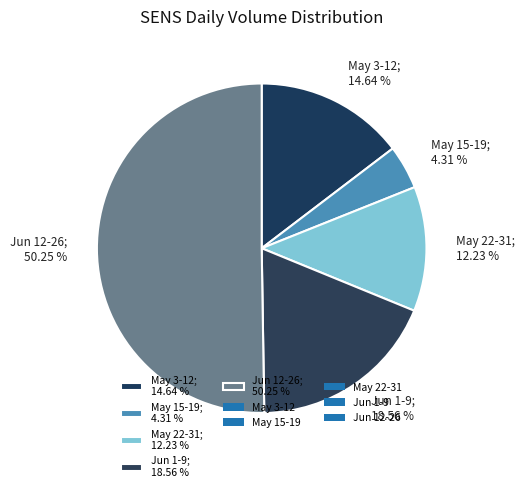

Approximately how many times larger is the value at May 3-12; 14.64 % compared to May 22-31; 12.23 %?

1.2